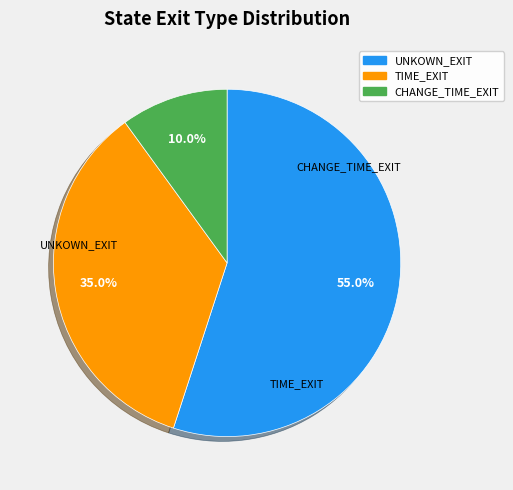

Which category has the smallest portion of the pie?

CHANGE_TIME_EXIT